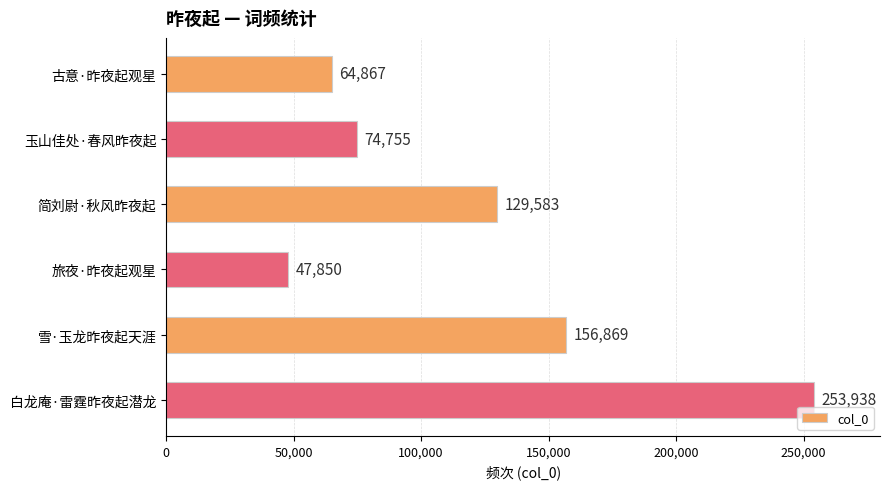

True or false: the data shows 156869 at 雪·玉龙昨夜起天涯.

True